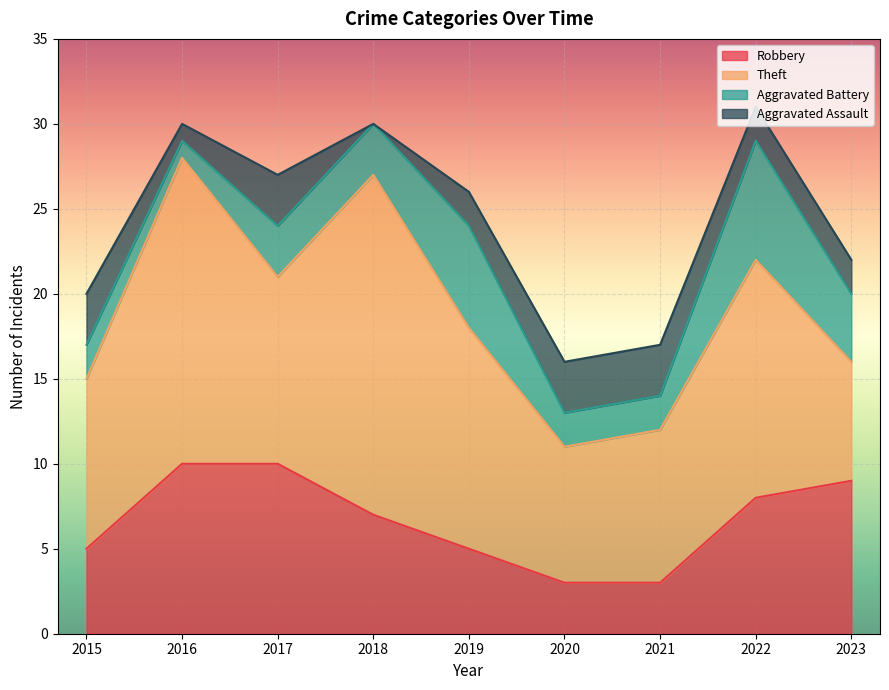

How many distinct data groups are displayed?

4